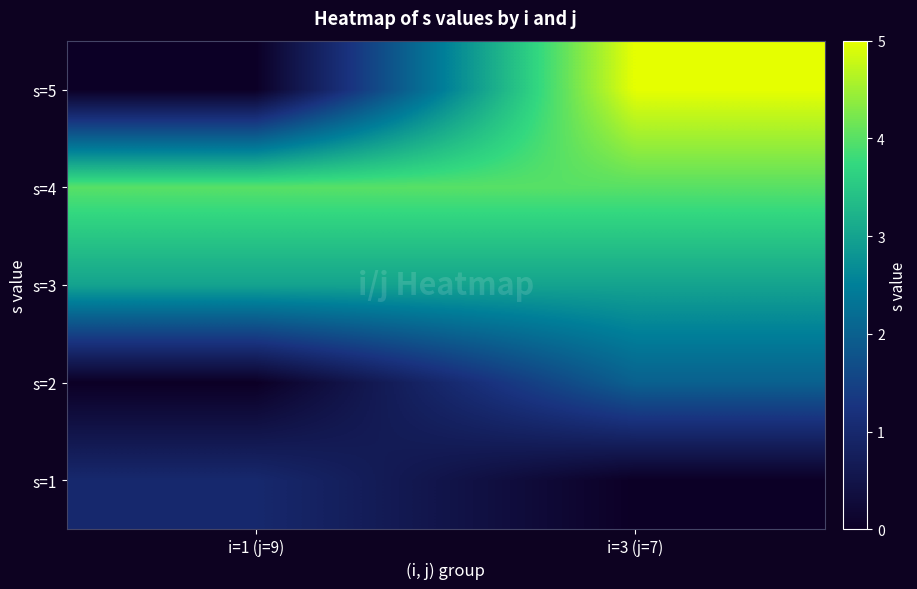

Count the number of categories in the chart.

2